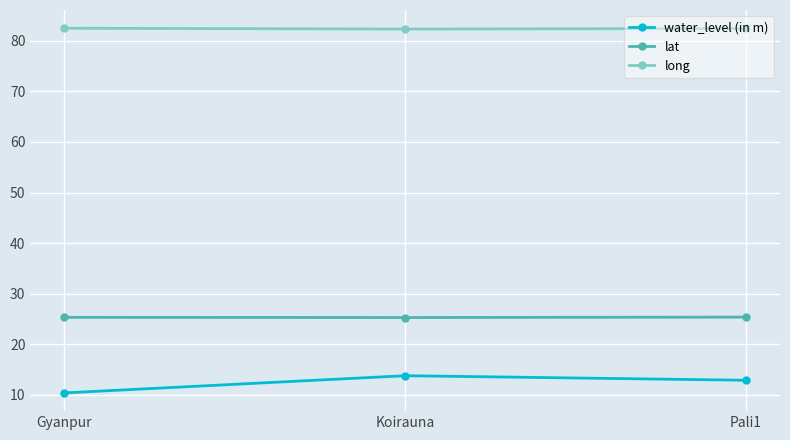

What is the minimum value for long?

82.3